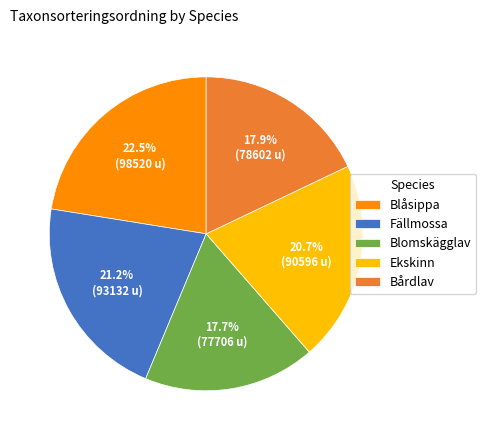

Which slice is the largest?

Blåsippa